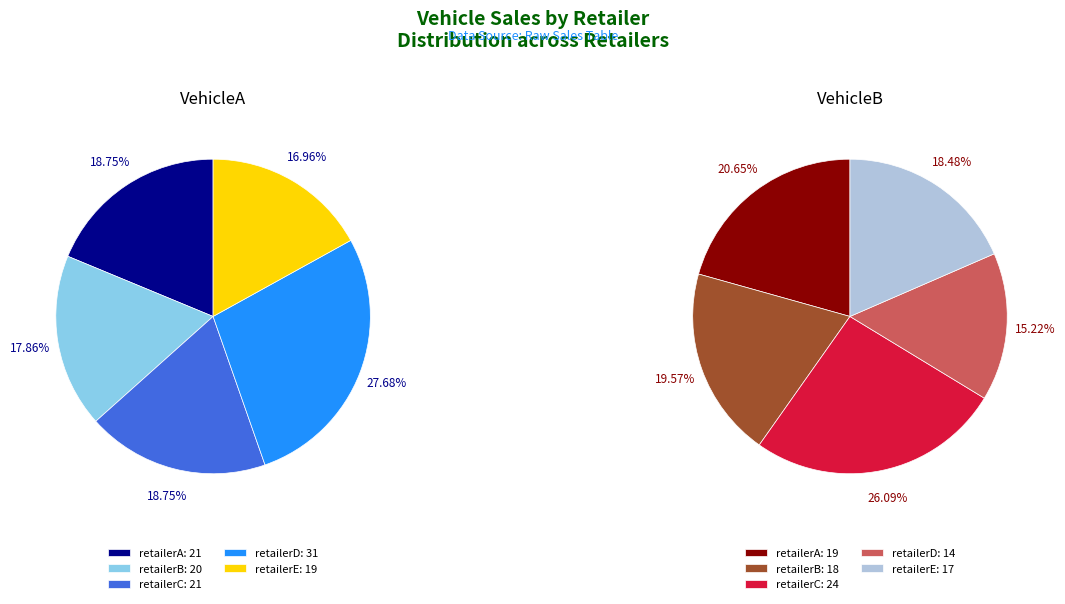

To the nearest percent, what is the difference between the largest and smallest slice percentages?

11%